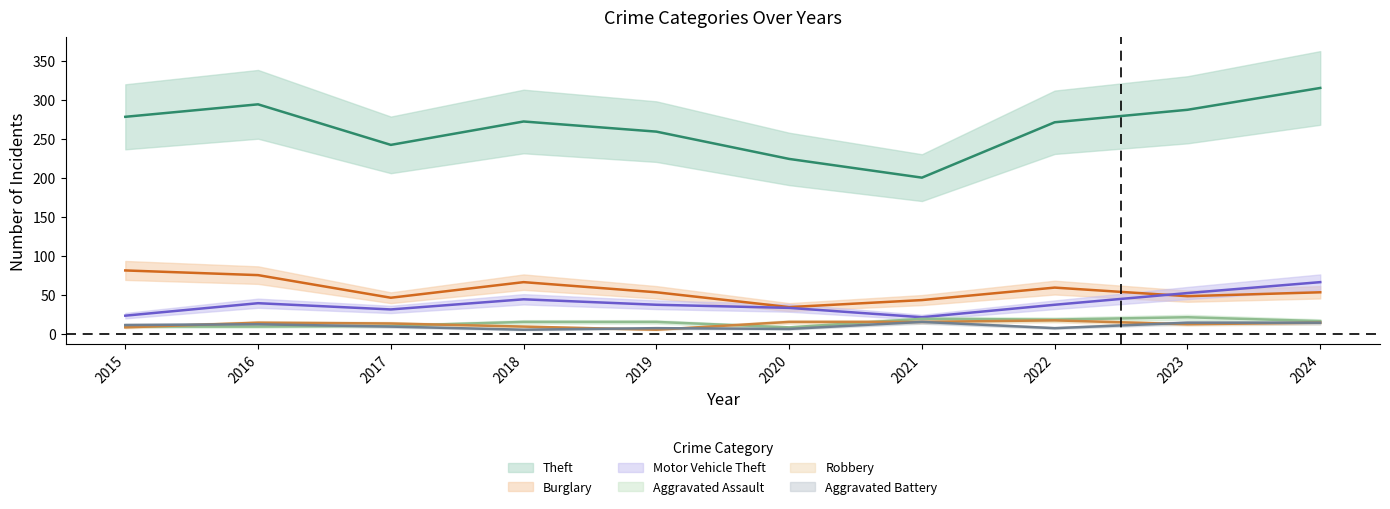

True or false: Motor Vehicle Theft and Burglary intersect in this chart.

True